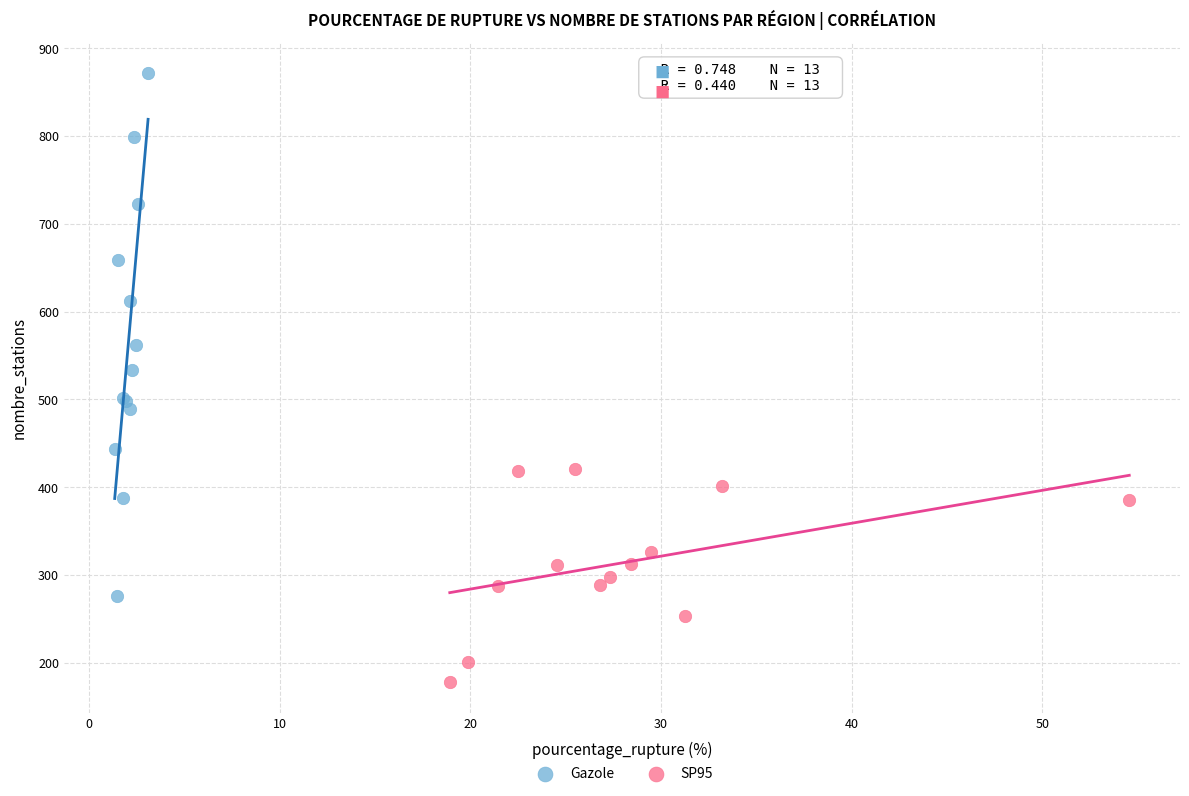

Which series has the widest spread of Y values?

Gazole